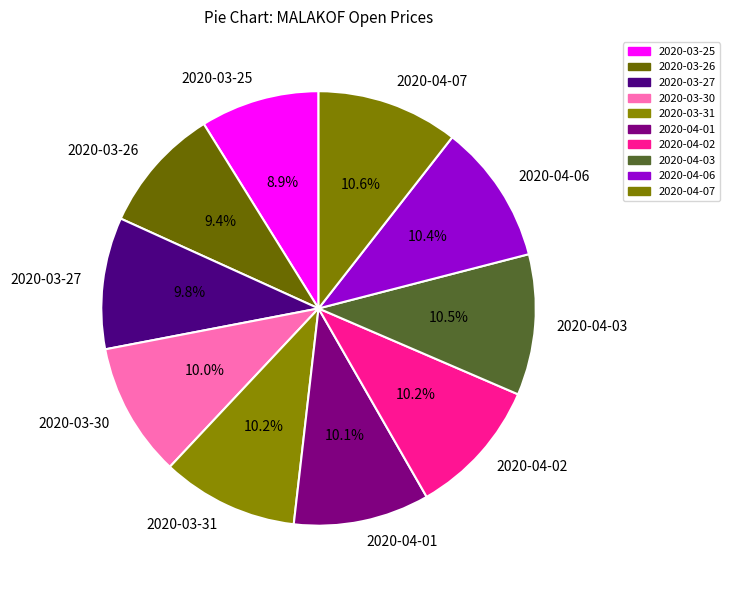

Which has a higher value, 2020-04-01 or 2020-03-26?

2020-04-01